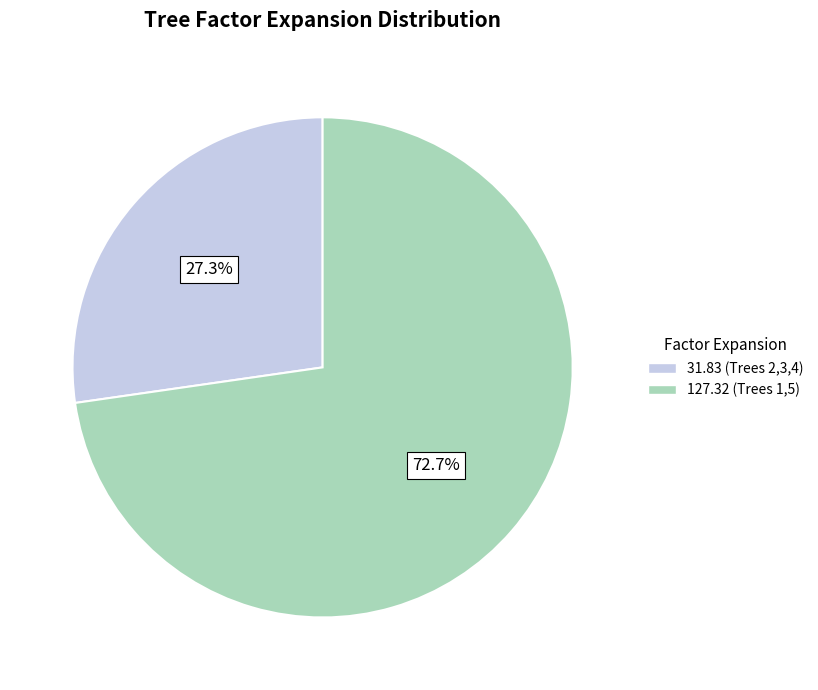

Does any single category account for the majority?

Yes